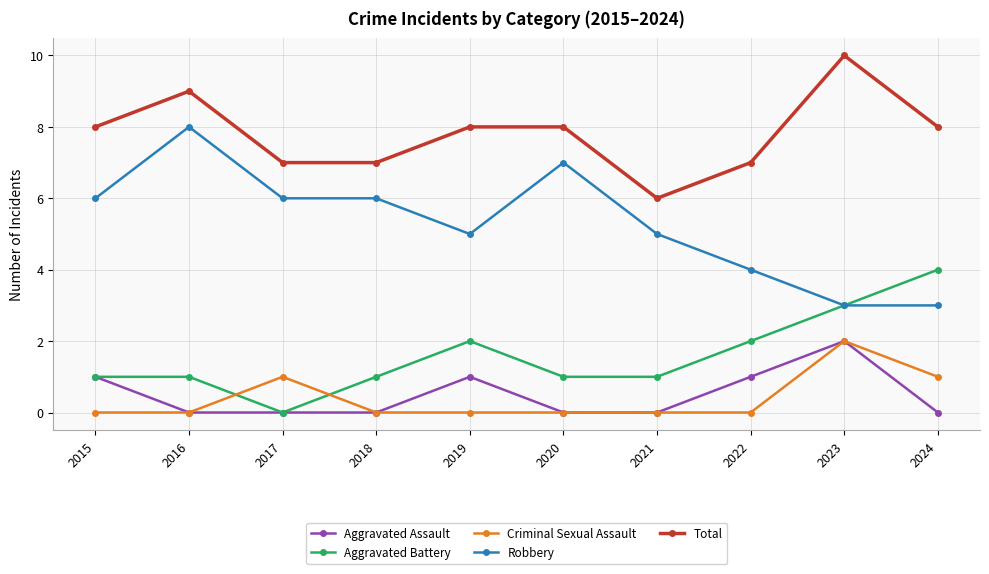

Between 2016 and 2022, which series saw the biggest shift?

Robbery